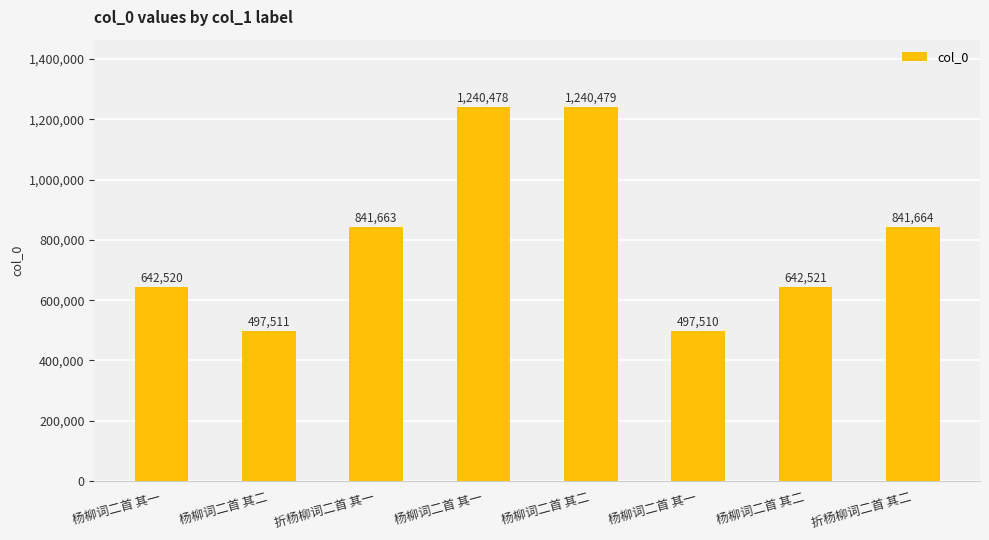

List the labels in order of value, largest first.

杨柳词二首 其二, 杨柳词二首 其一, 折杨柳词二首 其二, 折杨柳词二首 其一, 杨柳词二首 其二, 杨柳词二首 其一, 杨柳词二首 其二, 杨柳词二首 其一